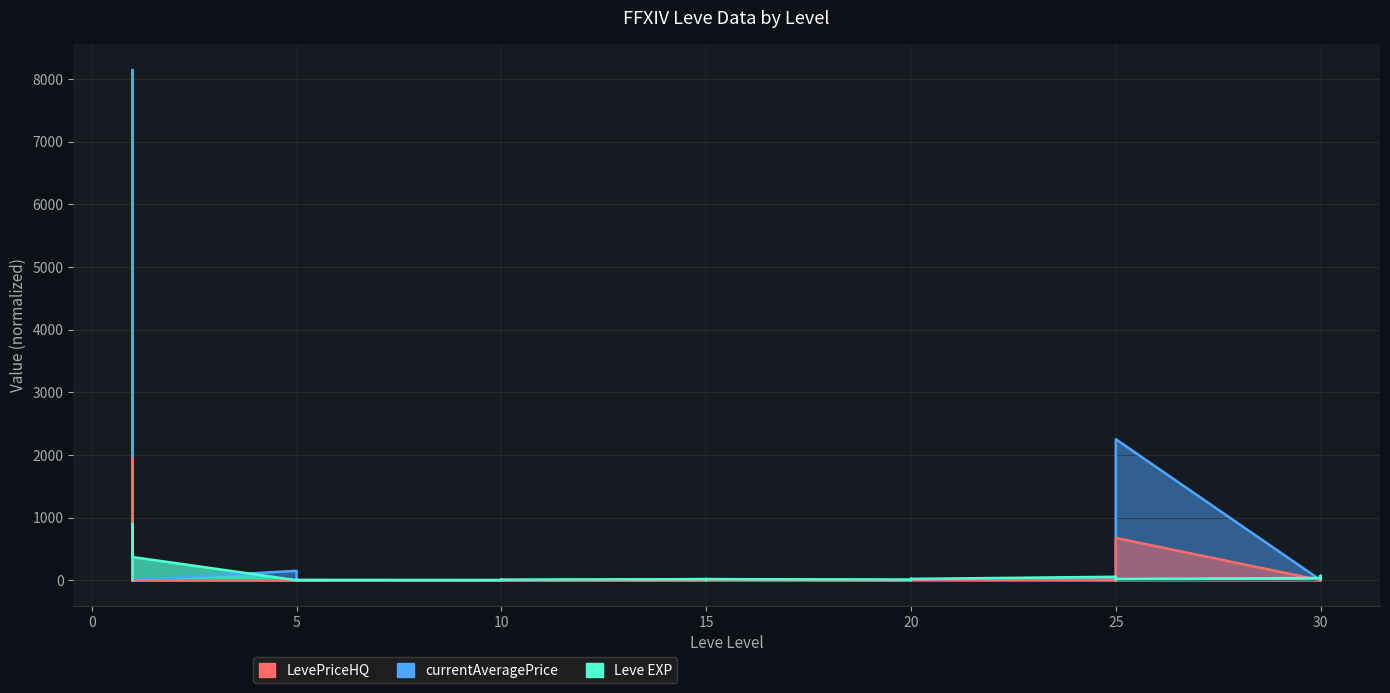

Where is the first local maximum for LevePriceHQ?

1